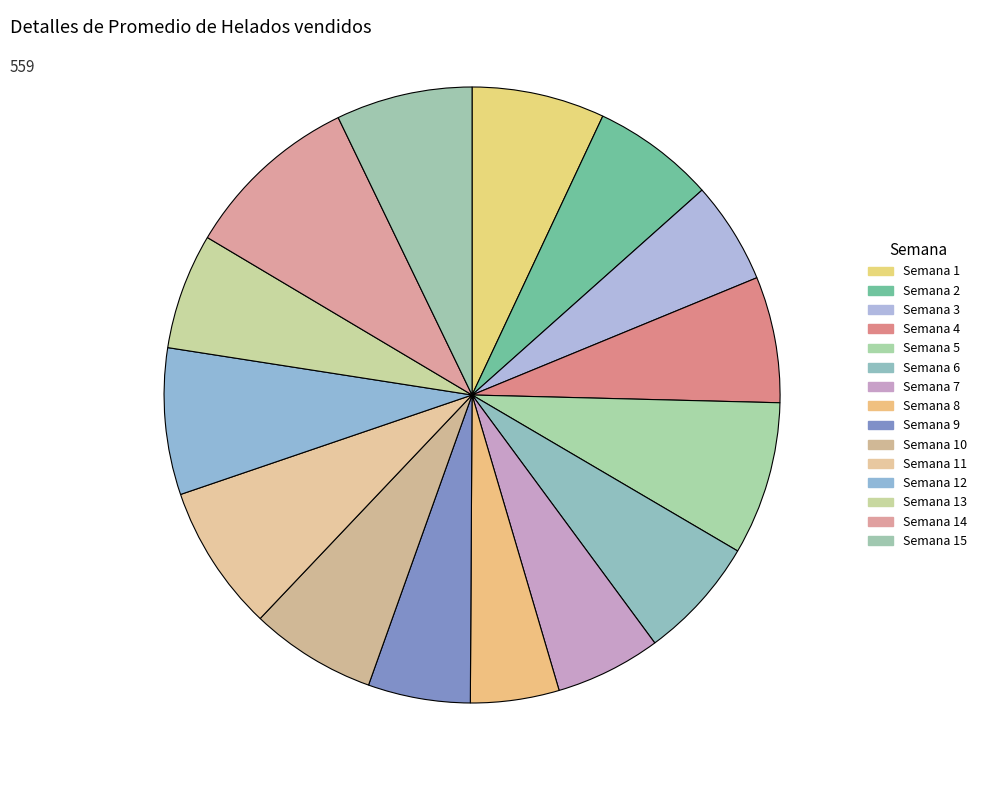

Is Semana 11 the majority of the pie?

No